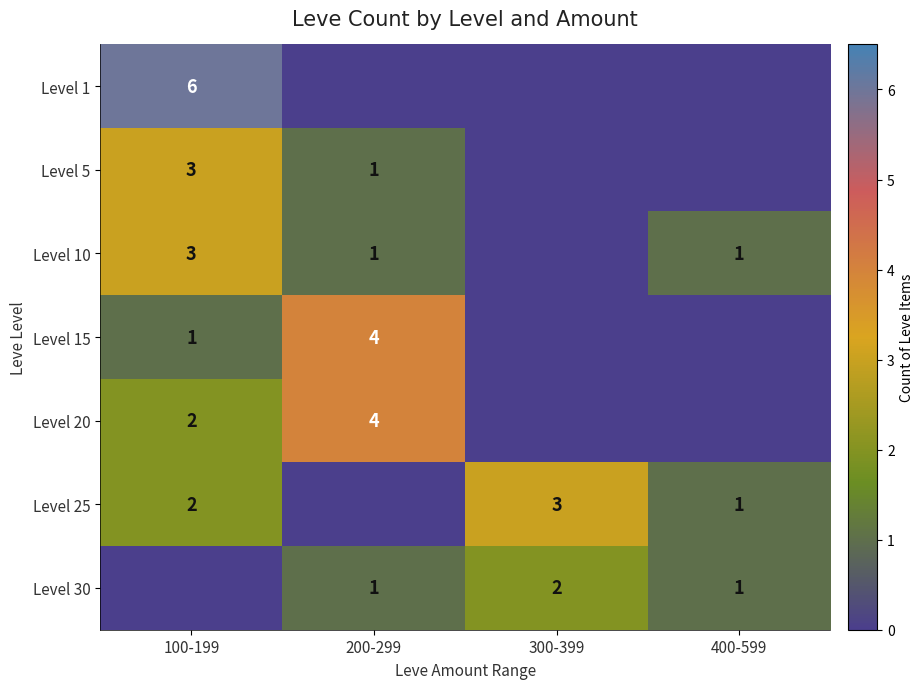

What is the maximum value shown in the chart?

6